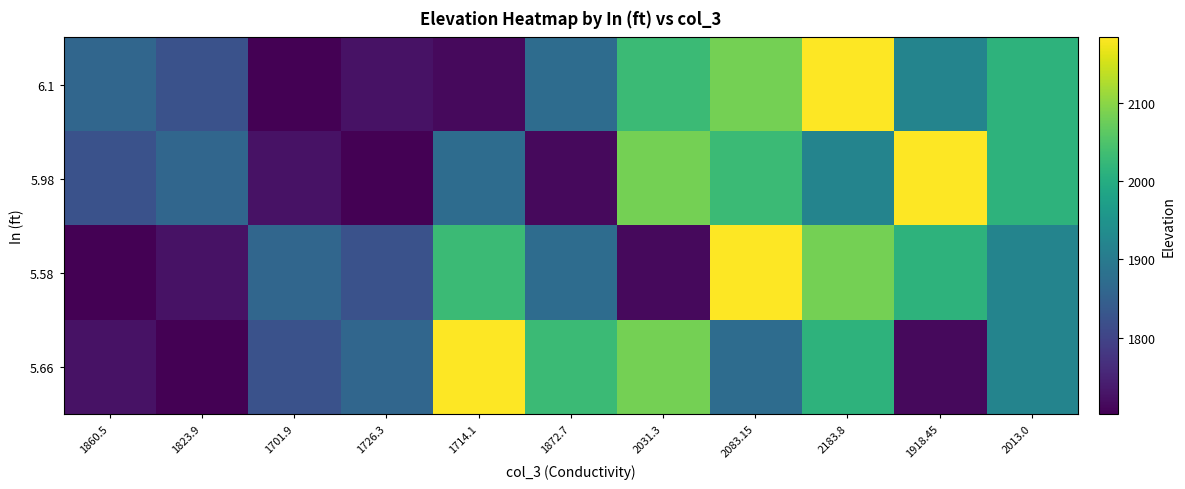

Count the number of categories in the chart.

11